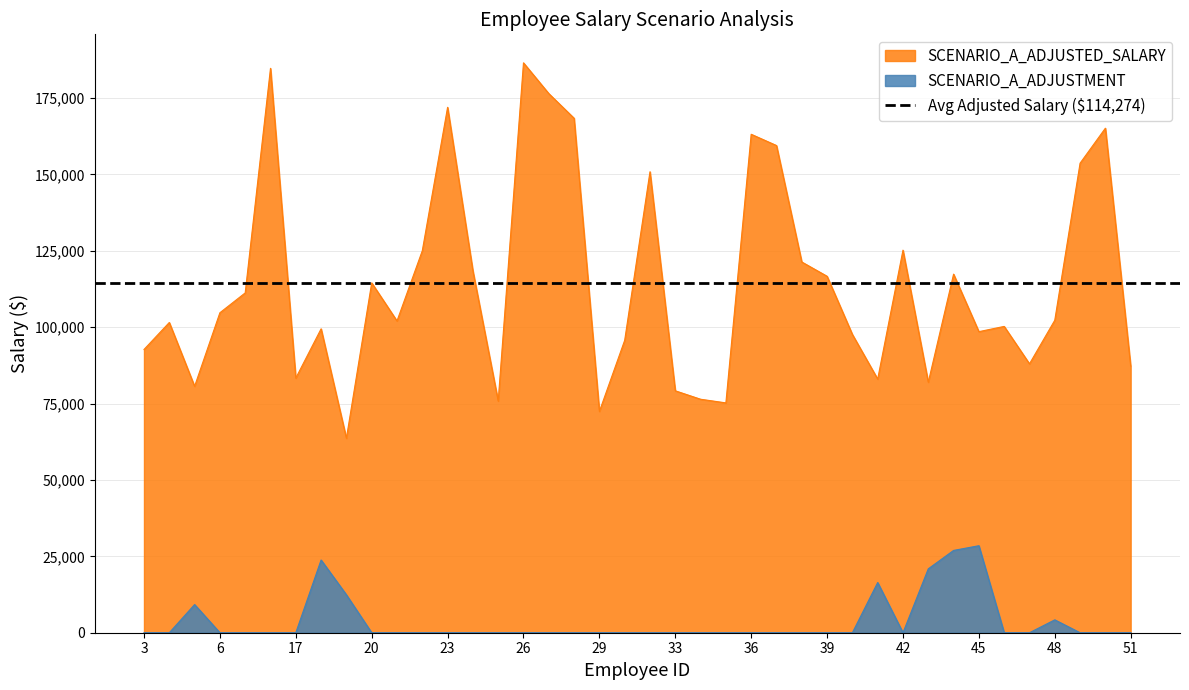

Rank the series at 3 from highest to lowest value.

SCENARIO_A_ADJUSTED_SALARY, SCENARIO_A_ADJUSTMENT